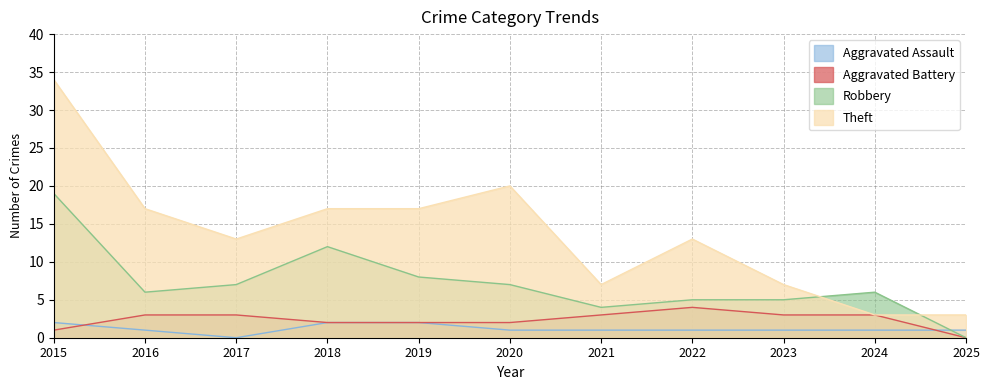

Which series has the largest total across all categories?

Theft